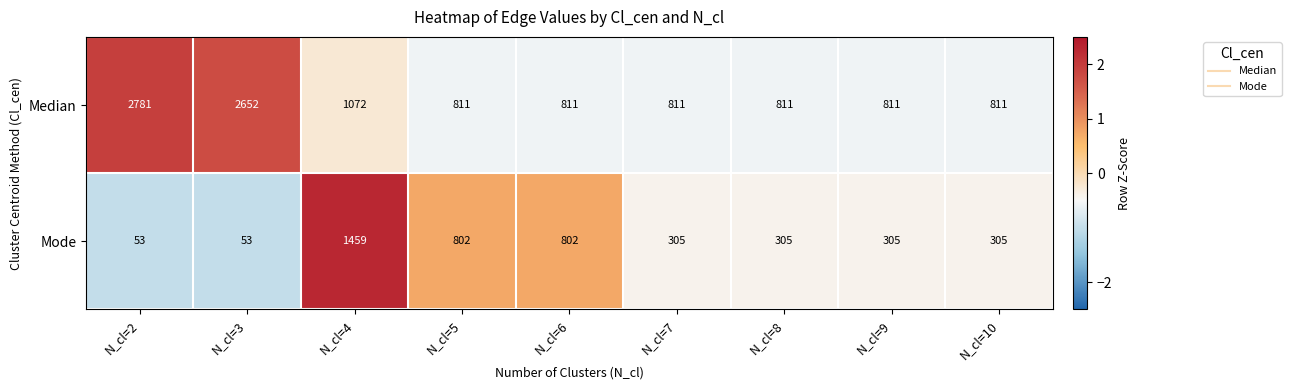

Rank the series at N_cl=5 from lowest to highest value.

Mode, Median